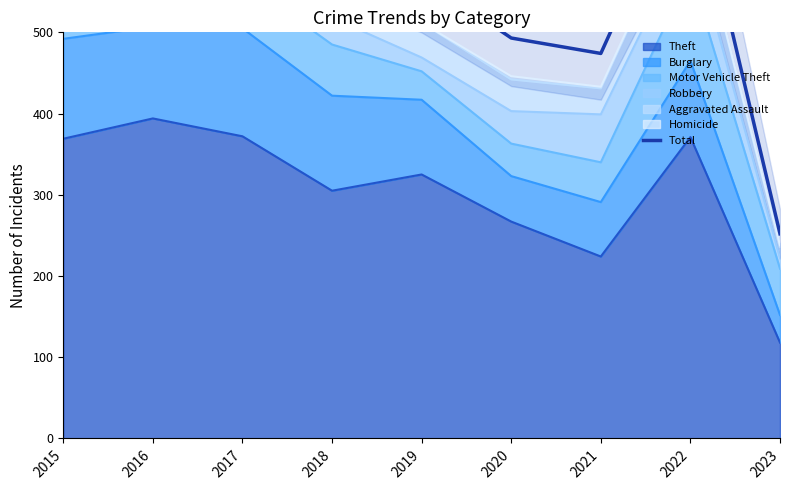

At which category does the chart reach its peak across all series?

2022